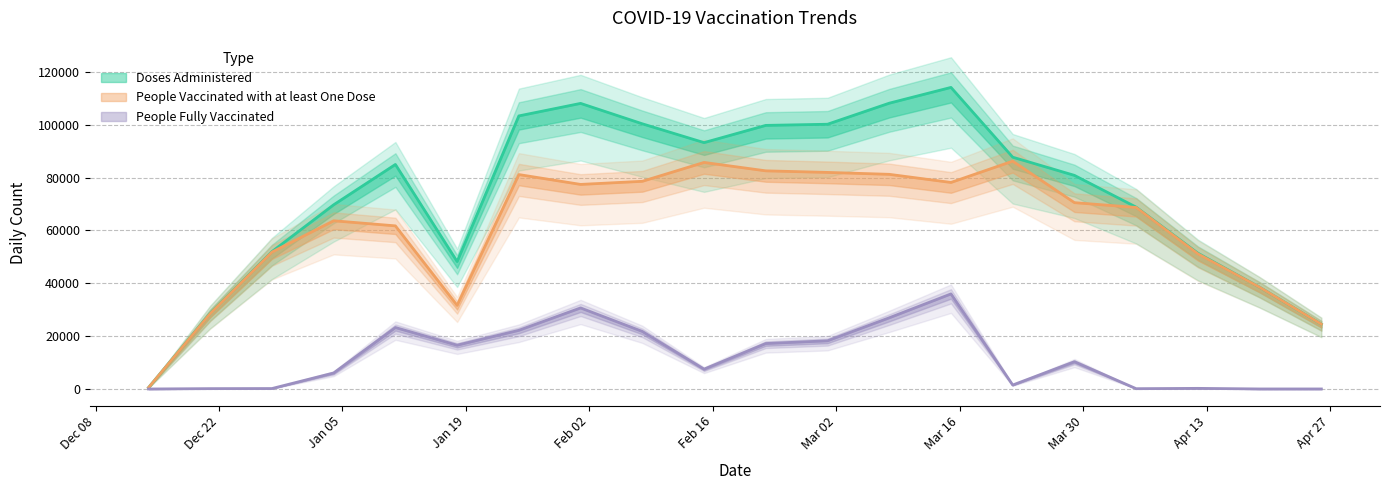

What position from the left is 2021-03-29?

16